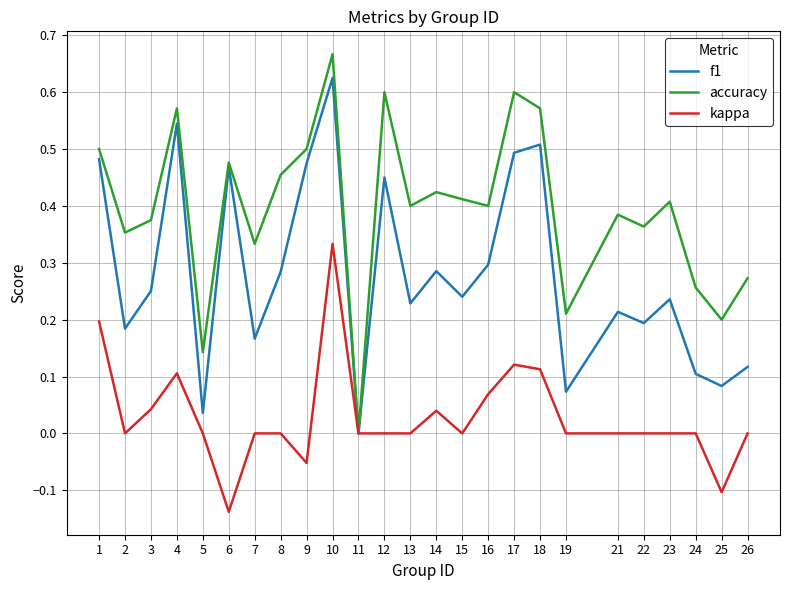

At which category does the chart reach its minimum across all series?

6